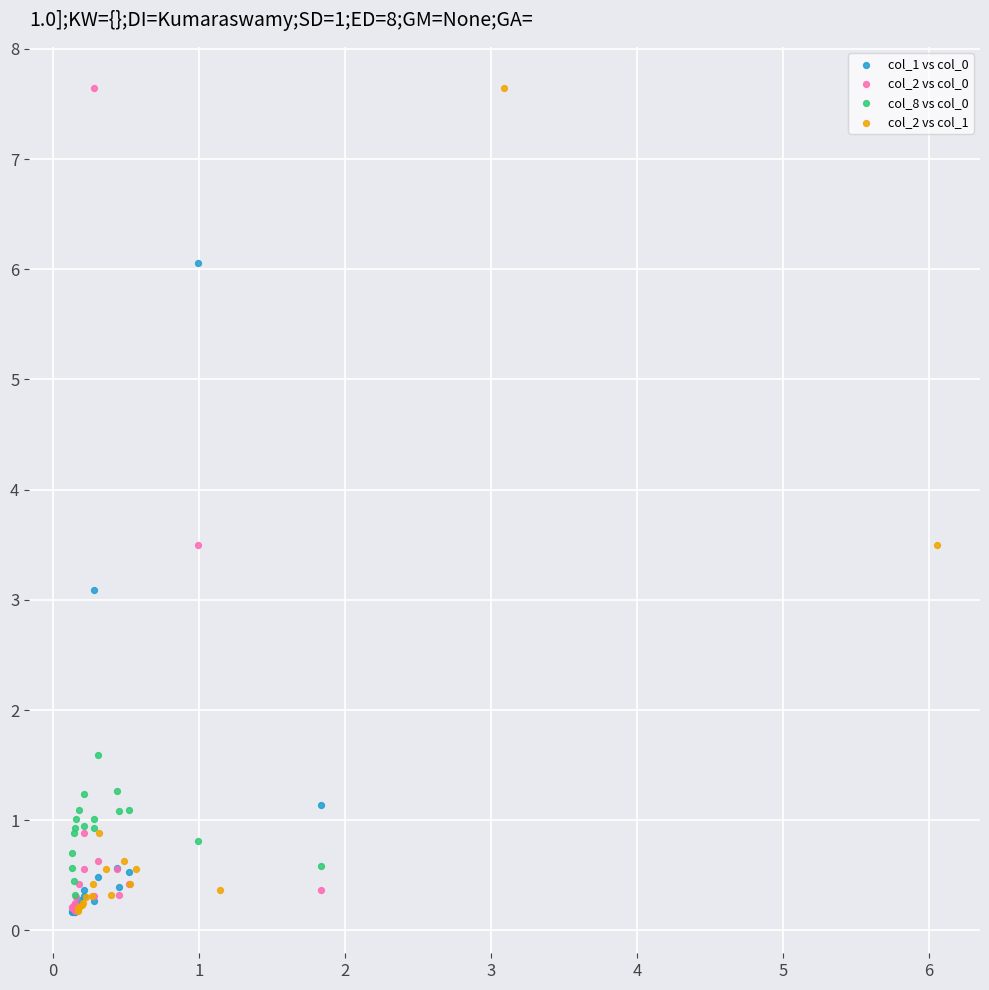

What are all the series names shown in the legend?

col_1 vs col_0, col_2 vs col_0, col_8 vs col_0, col_2 vs col_1